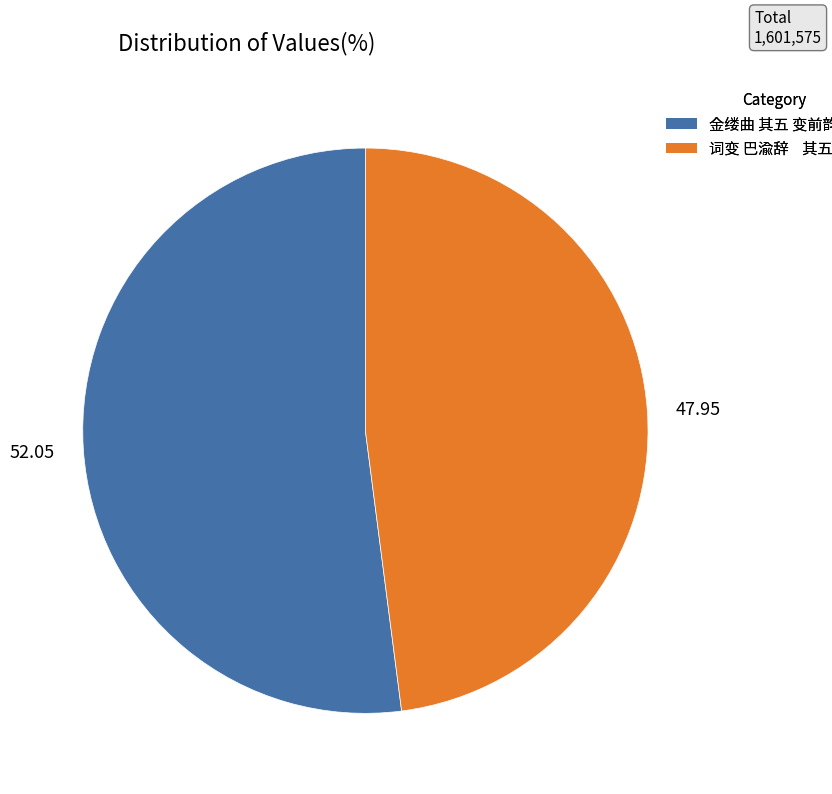

What is the largest slice in the pie chart?

金缕曲 其五 变前韵遣闲